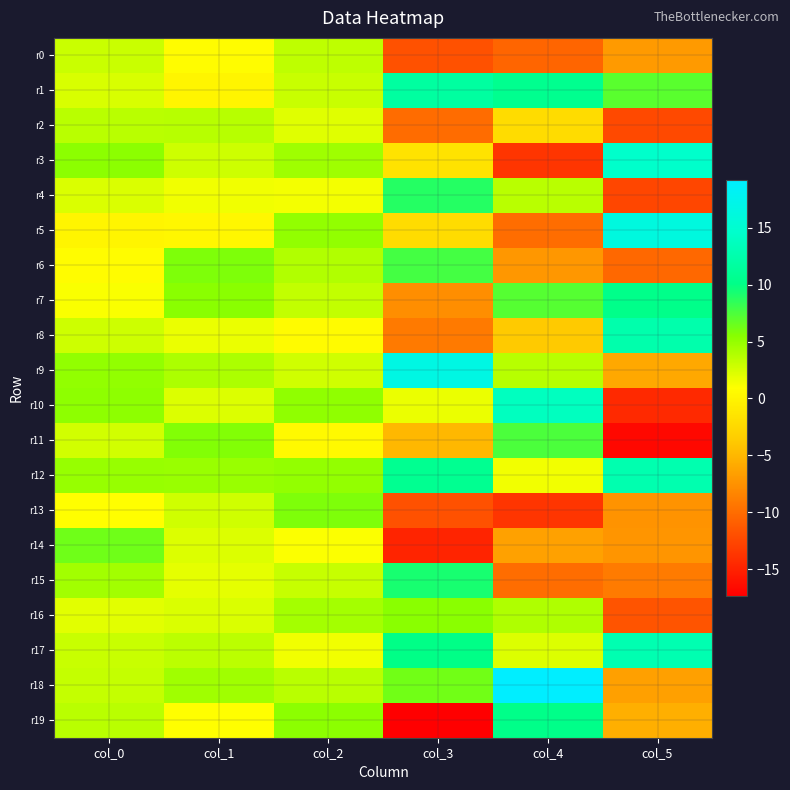

At col_0, list the series in order from smallest to largest.

r5, r6, r13, r7, r16, r4, r1, r11, r8, r0, r17, r18, r19, r2, r15, r12, r9, r10, r3, r14